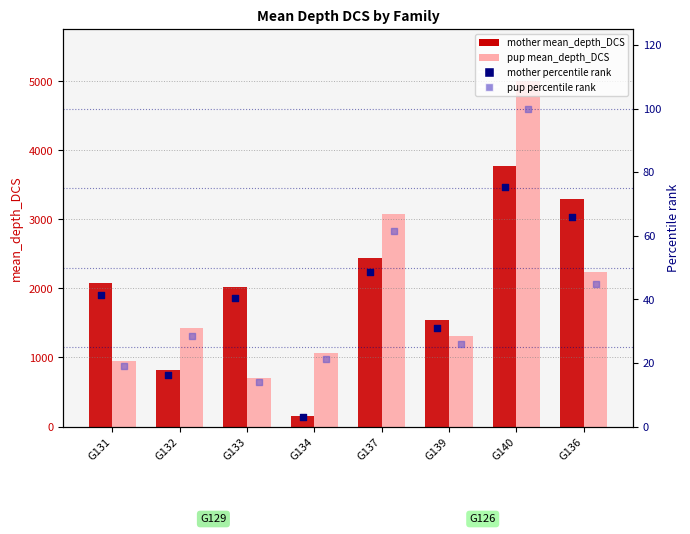

At which category is the sum across all series the highest?

G140